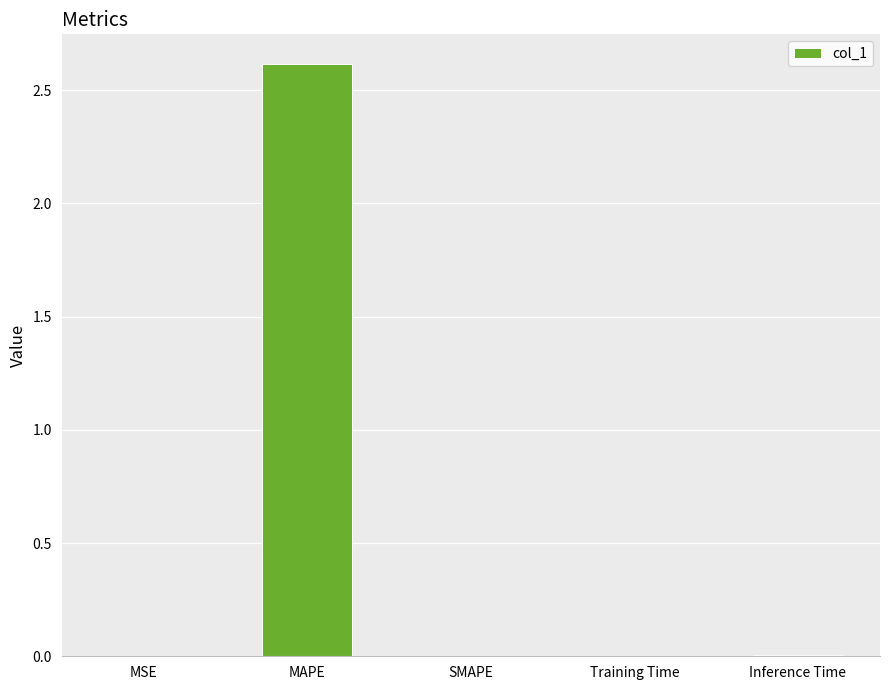

The value at MAPE is 3.8. True or false?

False